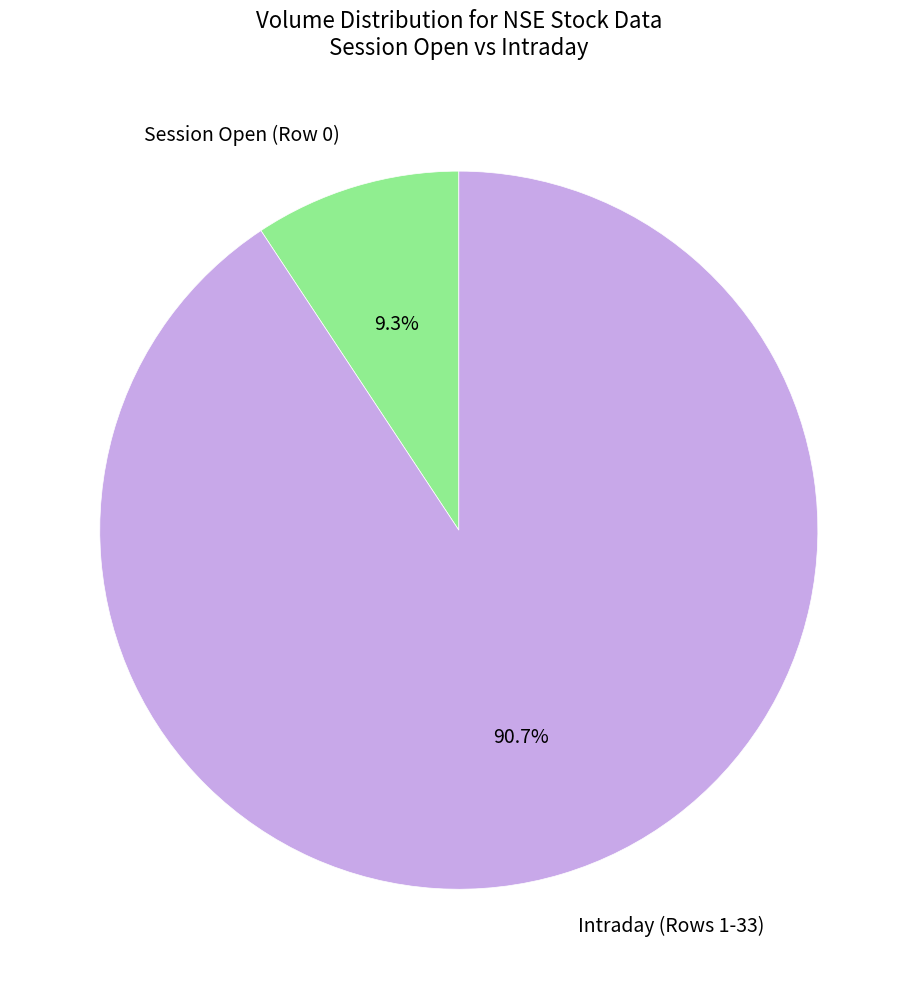

Which category has the smallest portion of the pie?

Session Open (Row 0)